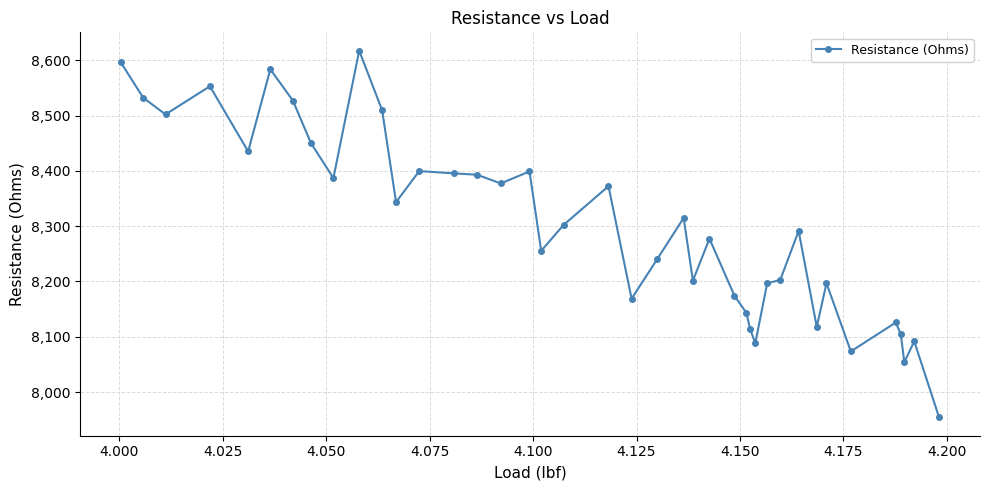

How many lines are shown in the chart?

1